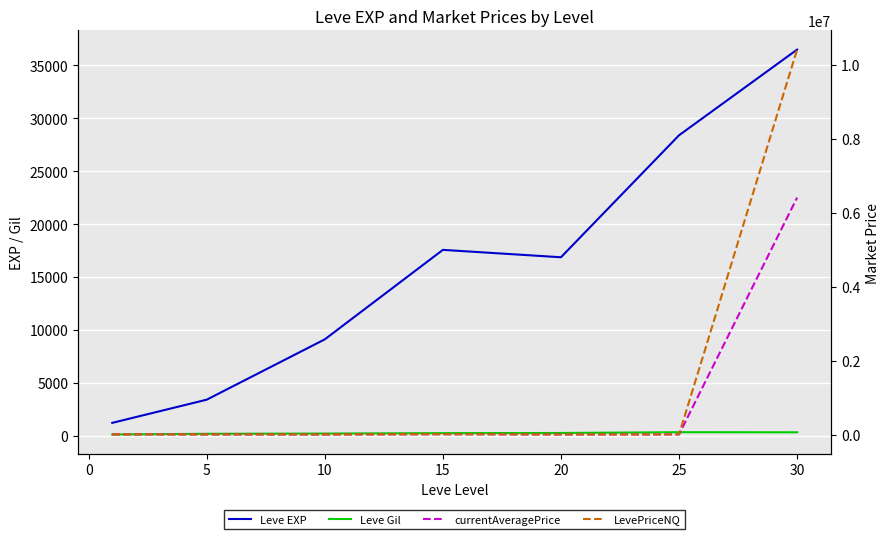

How many values in the Leve Gil series are below 241?

3